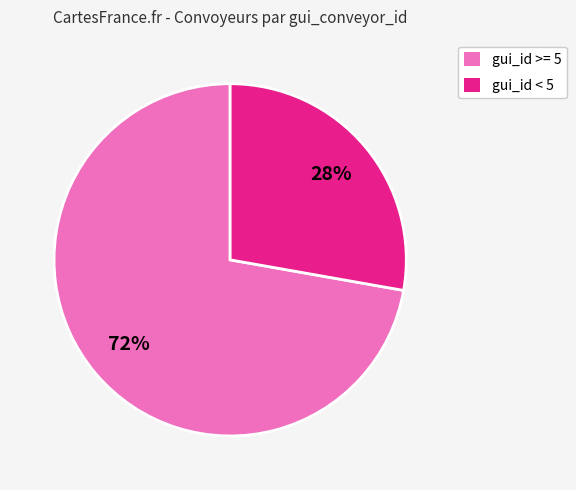

Count the number of slices in the pie.

2